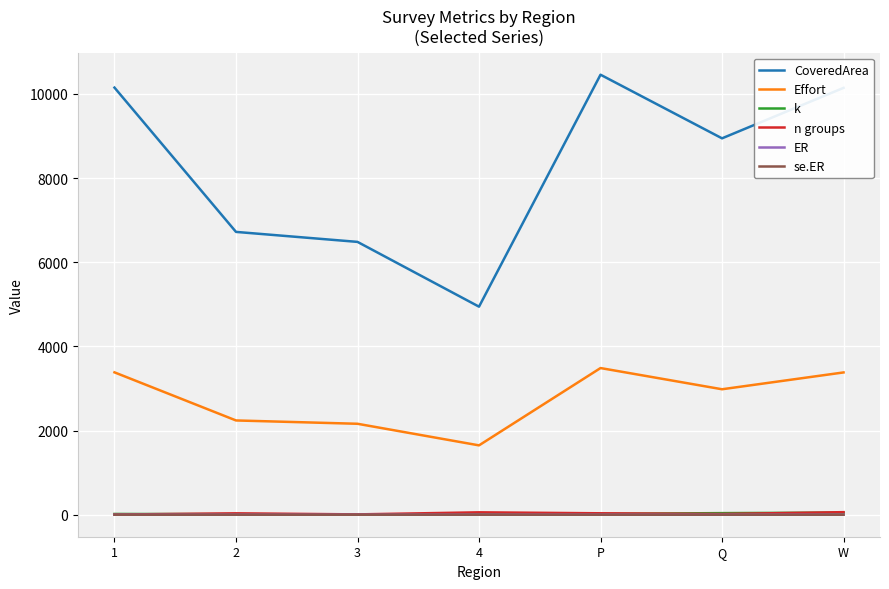

True or false: CoveredArea and Effort intersect in this chart.

False